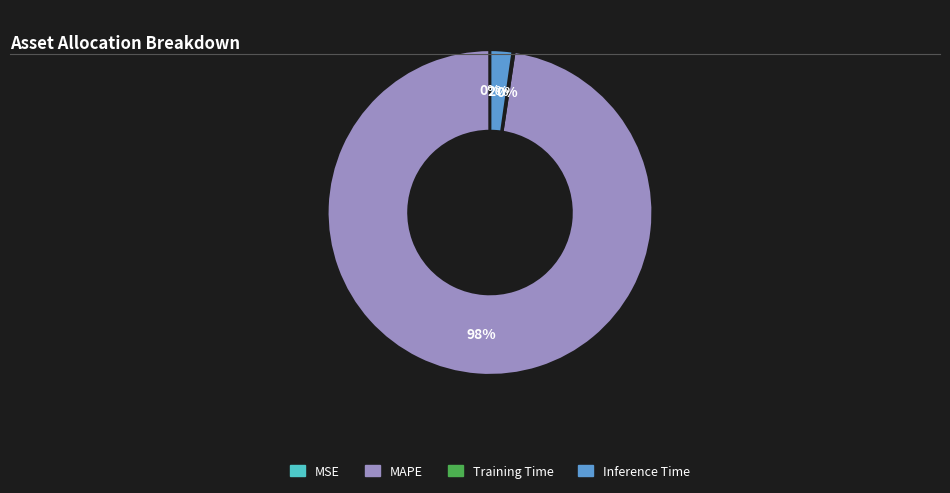

To the nearest percent, what percentage of the pie is MAPE?

98%